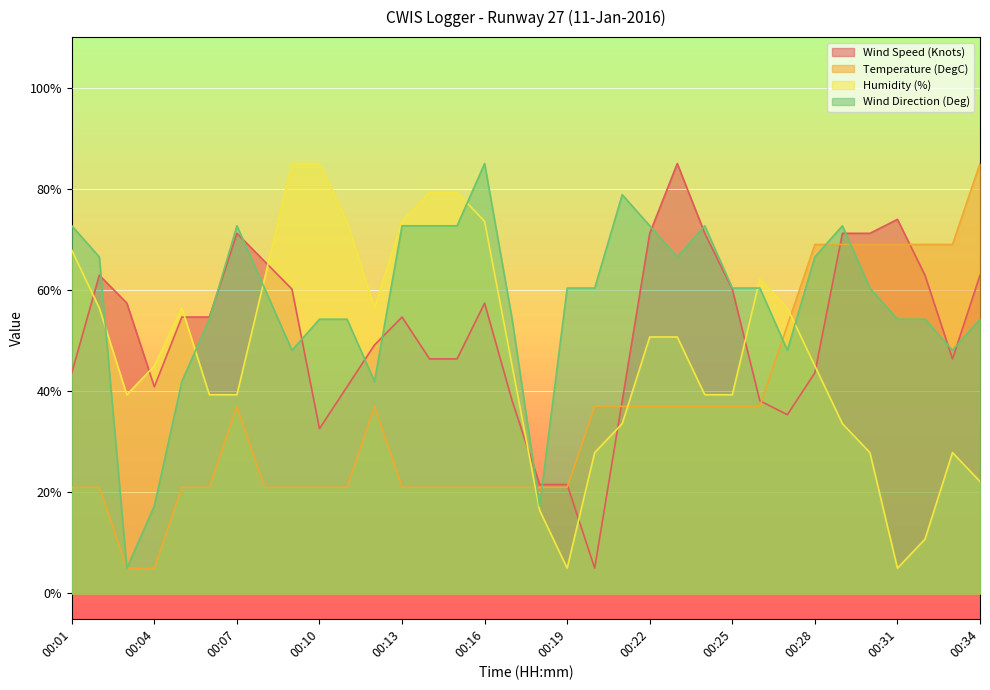

True or false: Humidity (%) has a value of 27.9 at 00:30.

True